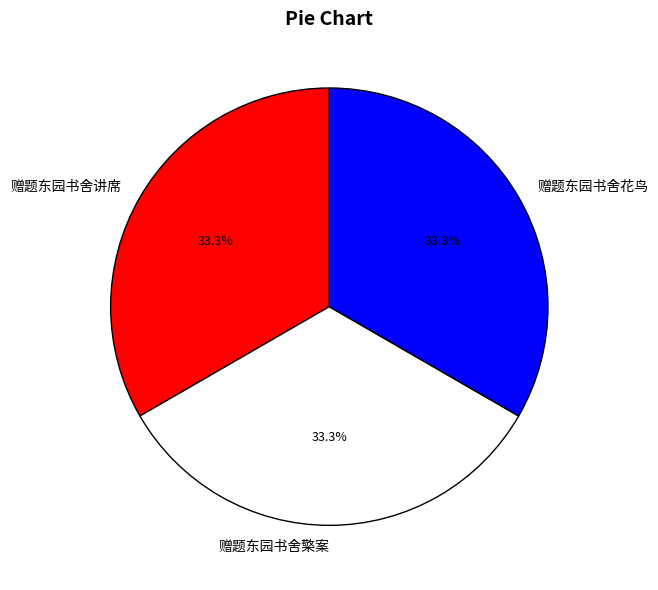

What is the ratio of the value at 赠题东园书舍花鸟 to the value at 赠题东园书舍讲席?

1.0